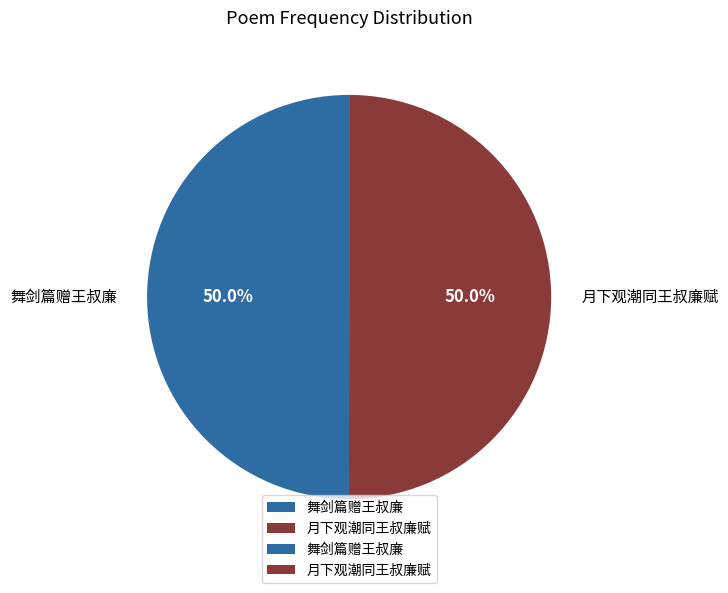

How many slices are in this pie chart?

2